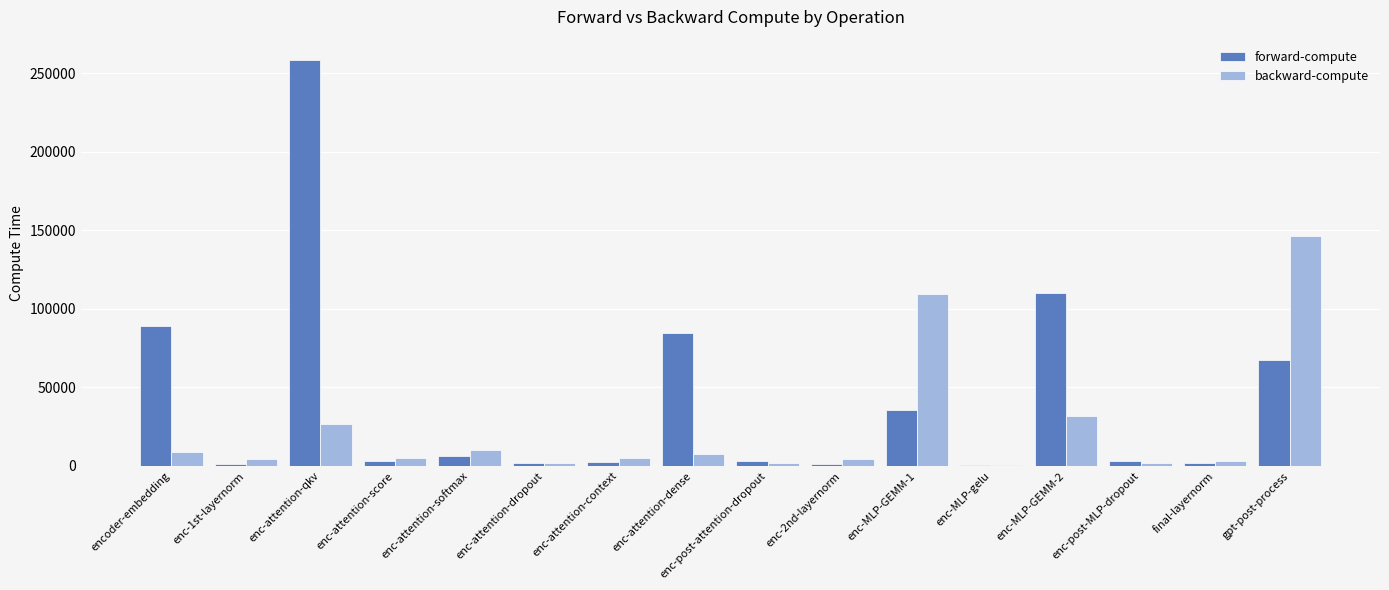

The value of forward-compute at enc-MLP-GEMM-2 is 110119.8. True or false?

True